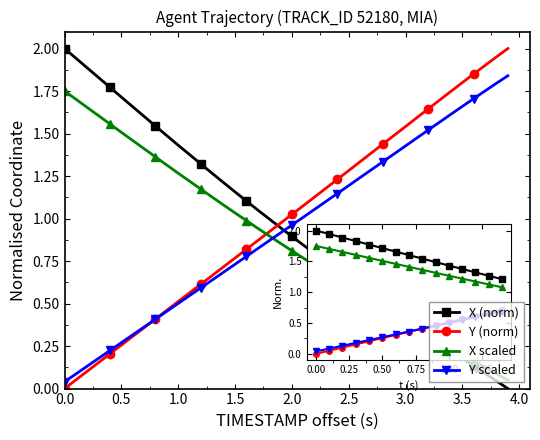

What are all the series names shown in the legend?

X (norm), Y (norm), X scaled, Y scaled